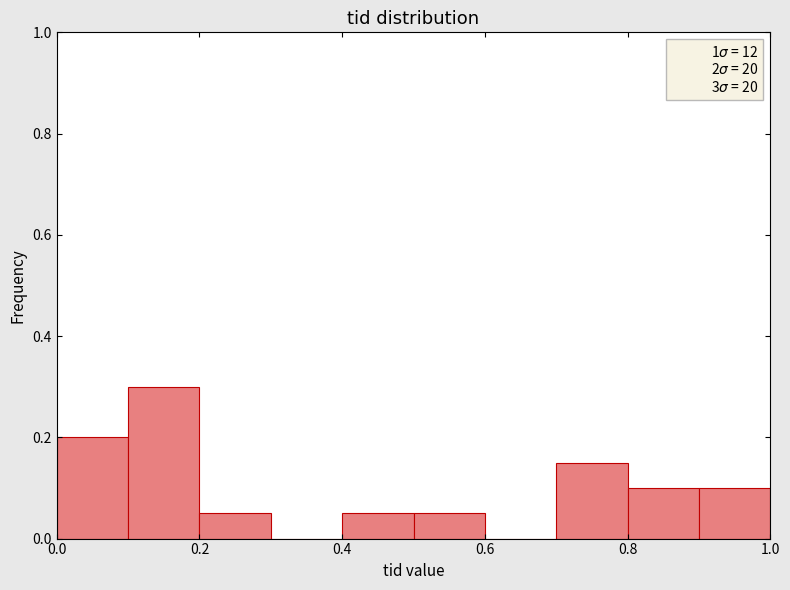

Reading left to right, transcribe this chart: for each bar, give the range it covers on the x-axis and its height. The values are not printed on the chart, so give them approximately, as read against the axis.

0.0 to 0.1: 0.20
0.1 to 0.2: 0.30
0.2 to 0.3: 0.06
0.3 to 0.4: 0
0.4 to 0.5: 0.06
0.5 to 0.6: 0.06
0.6 to 0.7: 0
0.7 to 0.8: 0.16
0.8 to 0.9: 0.10
0.9 to 1.0: 0.10